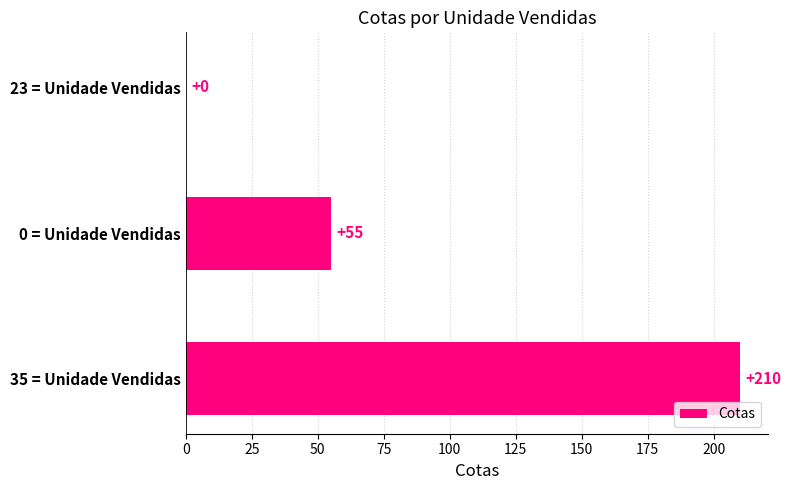

Reading bottom to top, what are all the values shown in this chart?

35 = Unidade Vendidas=210	0 = Unidade Vendidas=55	23 = Unidade Vendidas=0